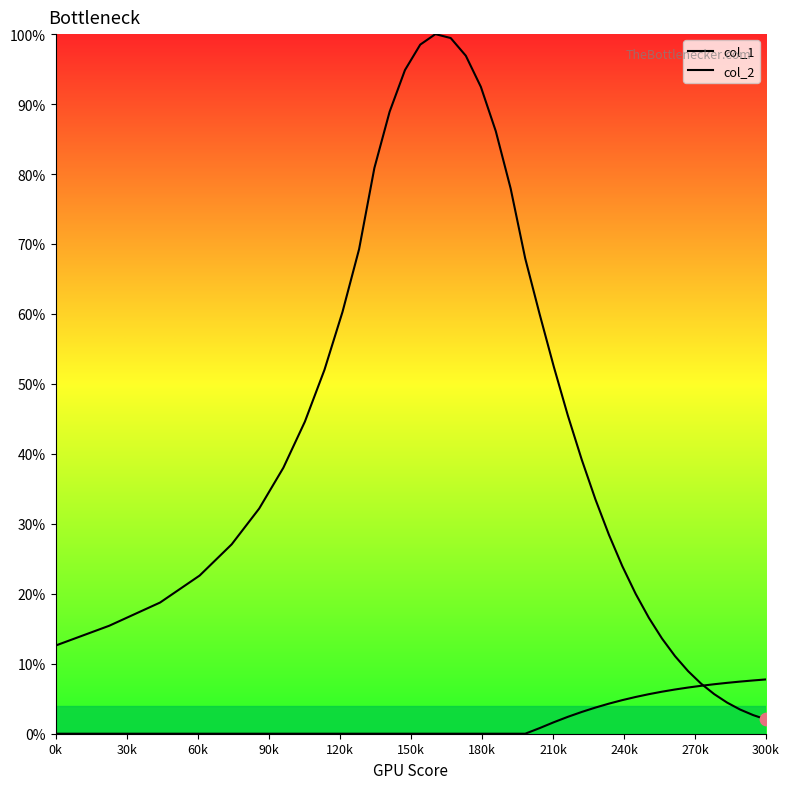

Which series has the widest spread of Y values?

col_1